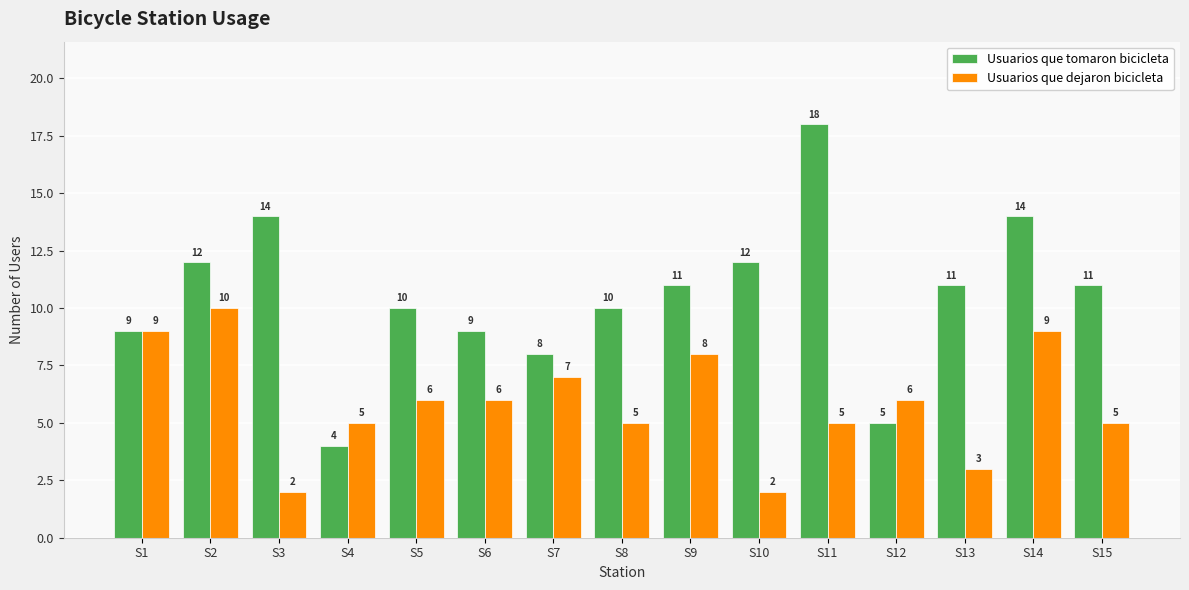

What is the difference between the maximum and second lowest values in the Usuarios que dejaron bicicleta series?

8